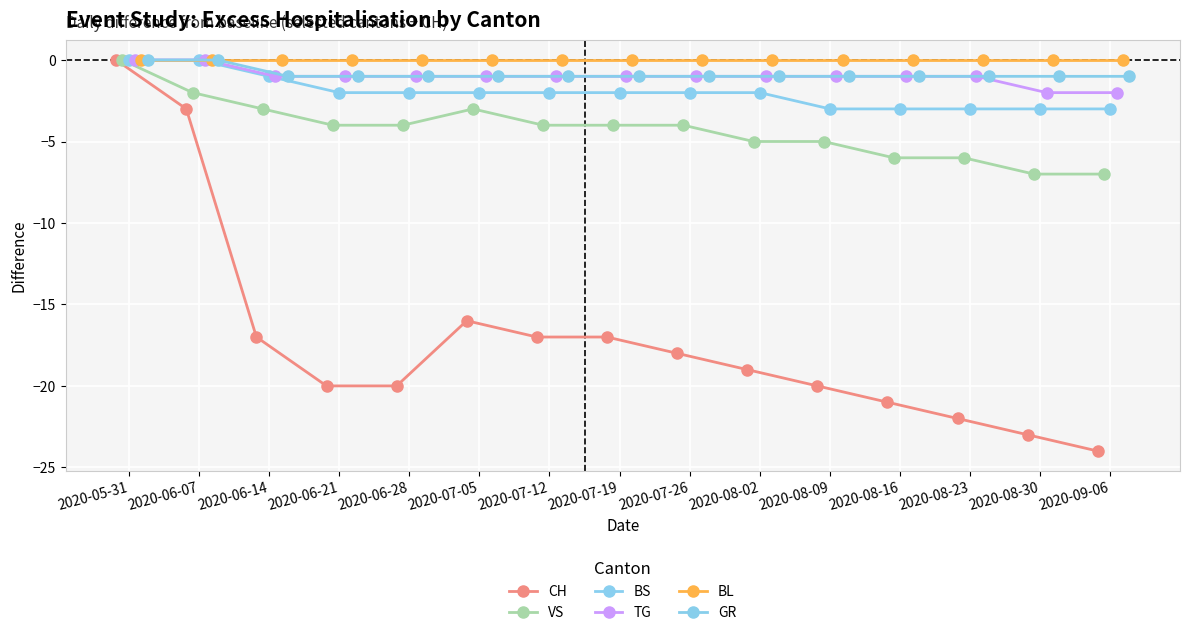

True or false: BL has more than 0 interior local peaks.

False